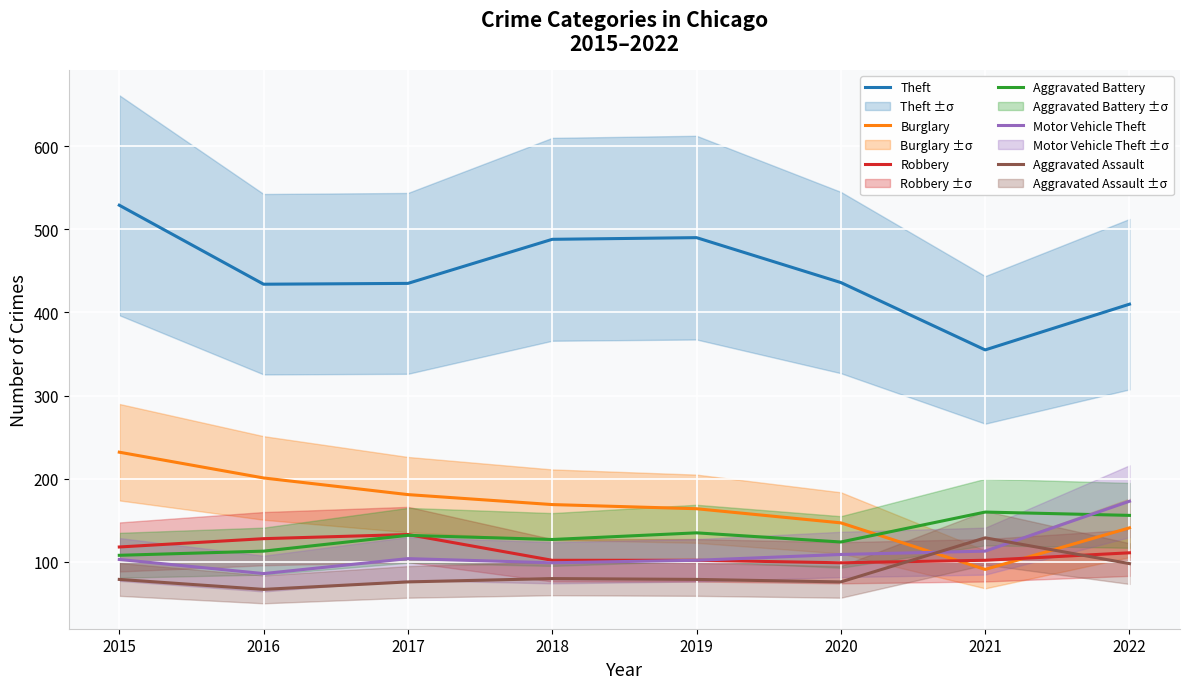

The Theft series shows 523 at 2021. True or false?

False